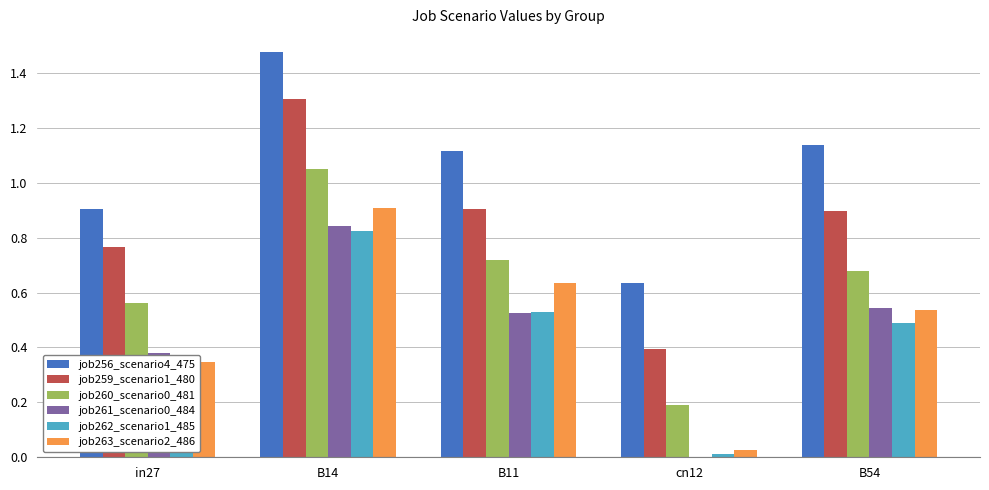

Between B14 and B11, which series saw the biggest shift?

job259_scenario1_480